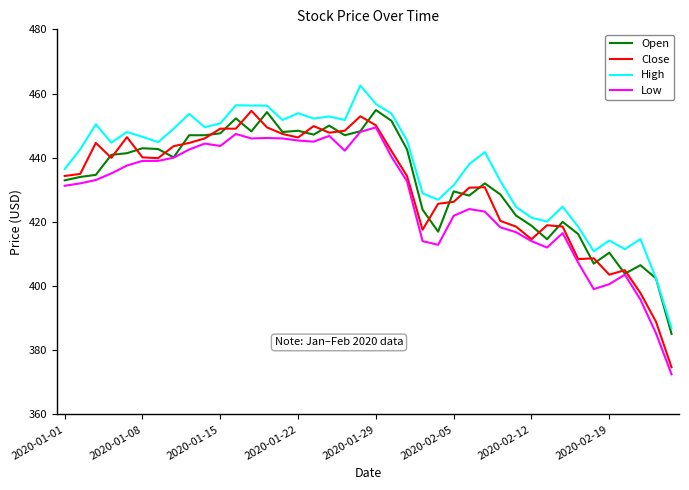

Count the number of categories in the chart.

40